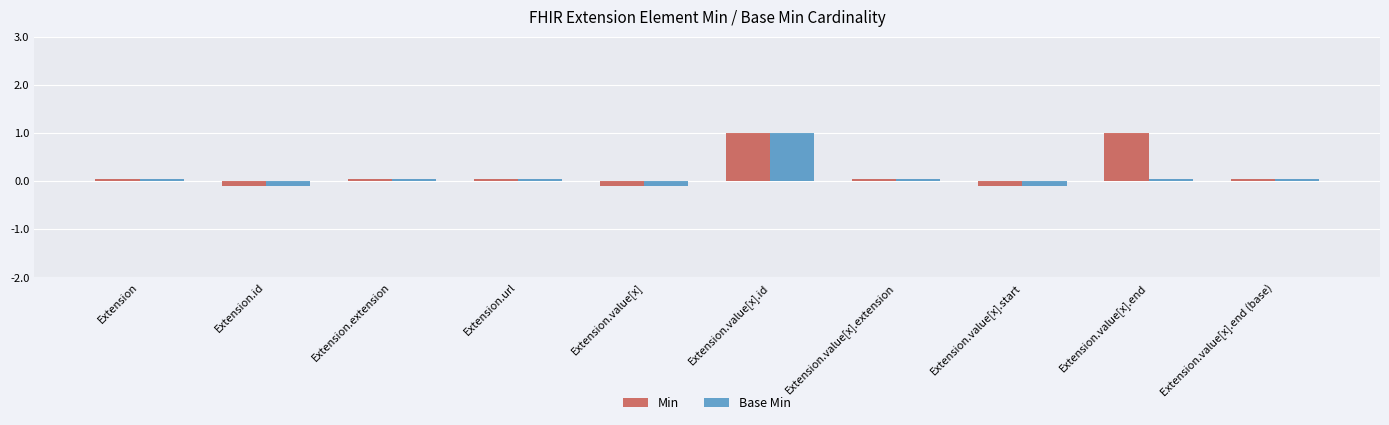

What is the label of the 1st bar from the right?

Extension.value[x].end (base)